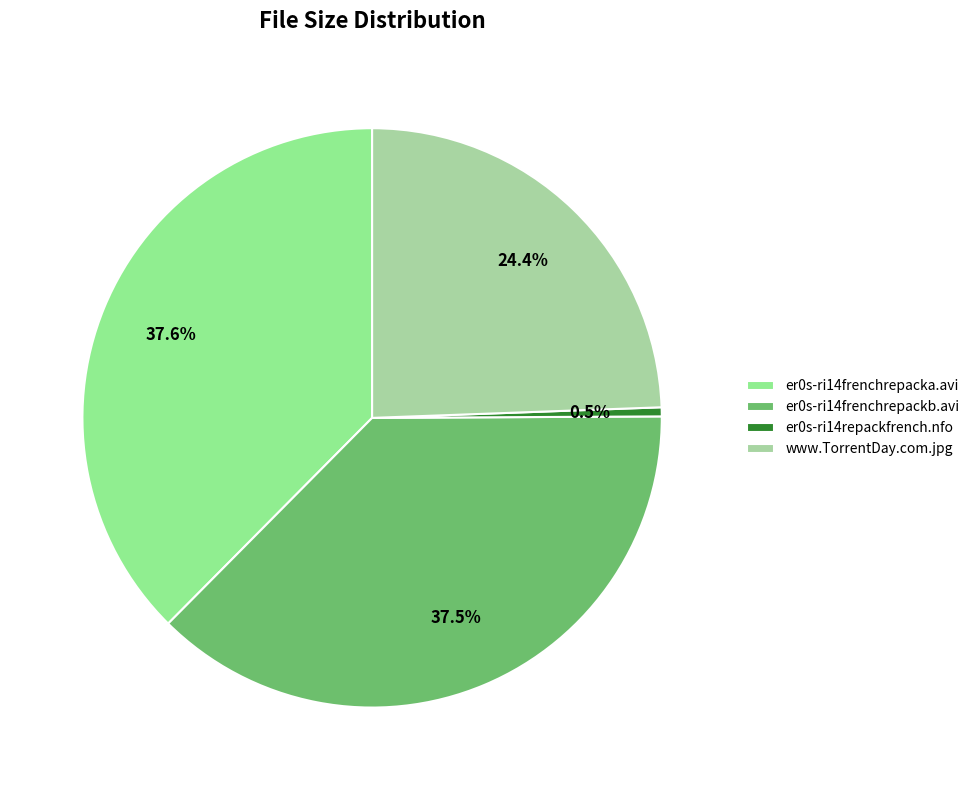

Rank the categories by value from highest to lowest.

Cd1/er0s-ri14frenchrepacka.avi, Cd2/er0s-ri14frenchrepackb.avi, www.TorrentDay.com.jpg, er0s-ri14repackfrench.nfo